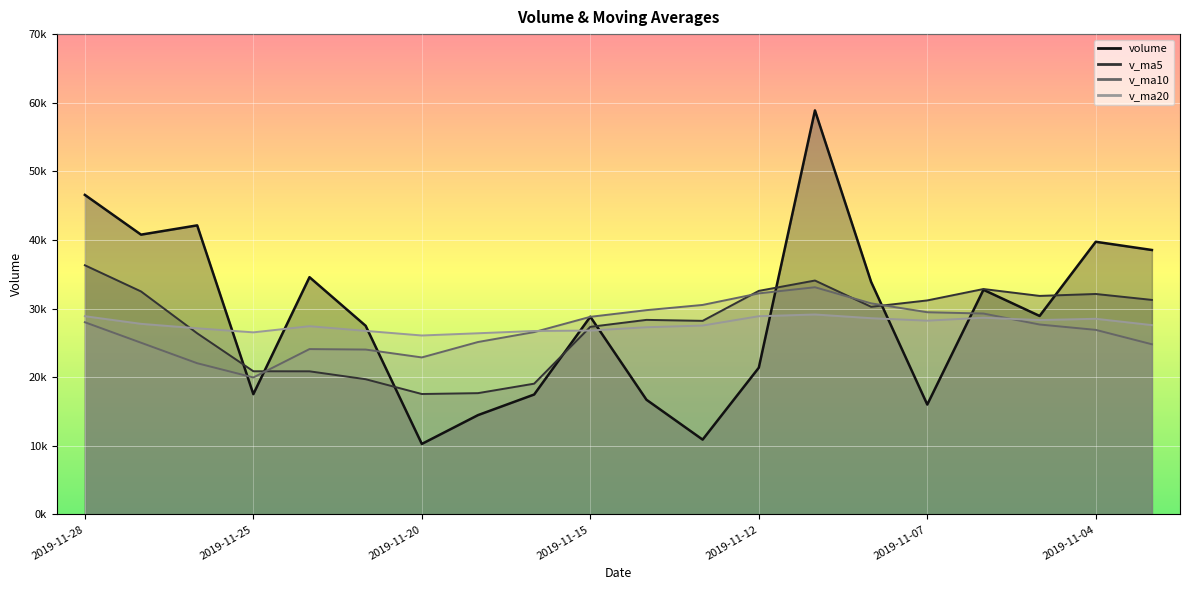

What is the maximum value shown in the chart?

58882.3